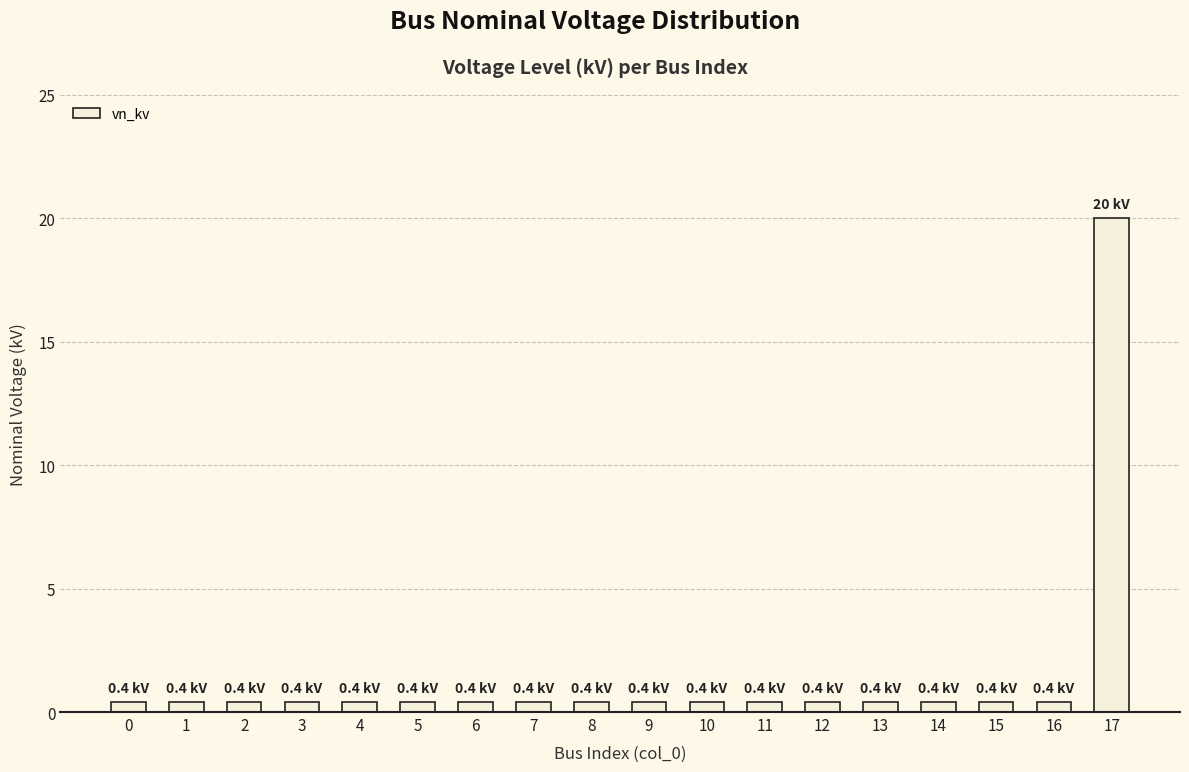

What is the value of the 16th bar from the left?

0.4